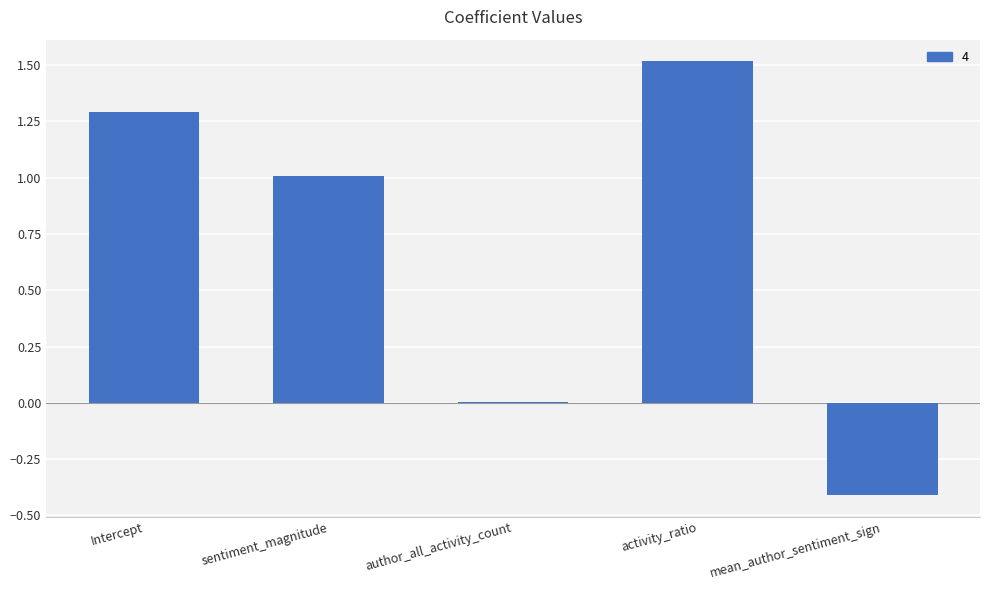

Count the number of data series in this chart.

1